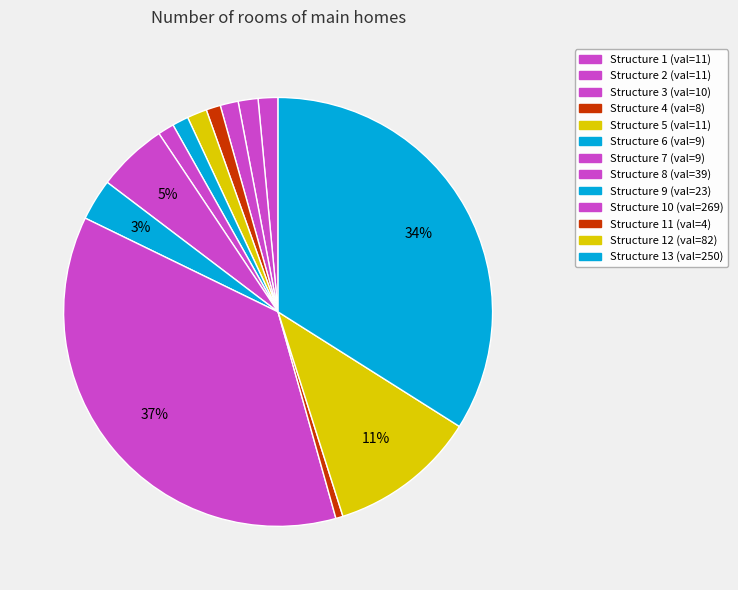

How many slices are in this pie chart?

13